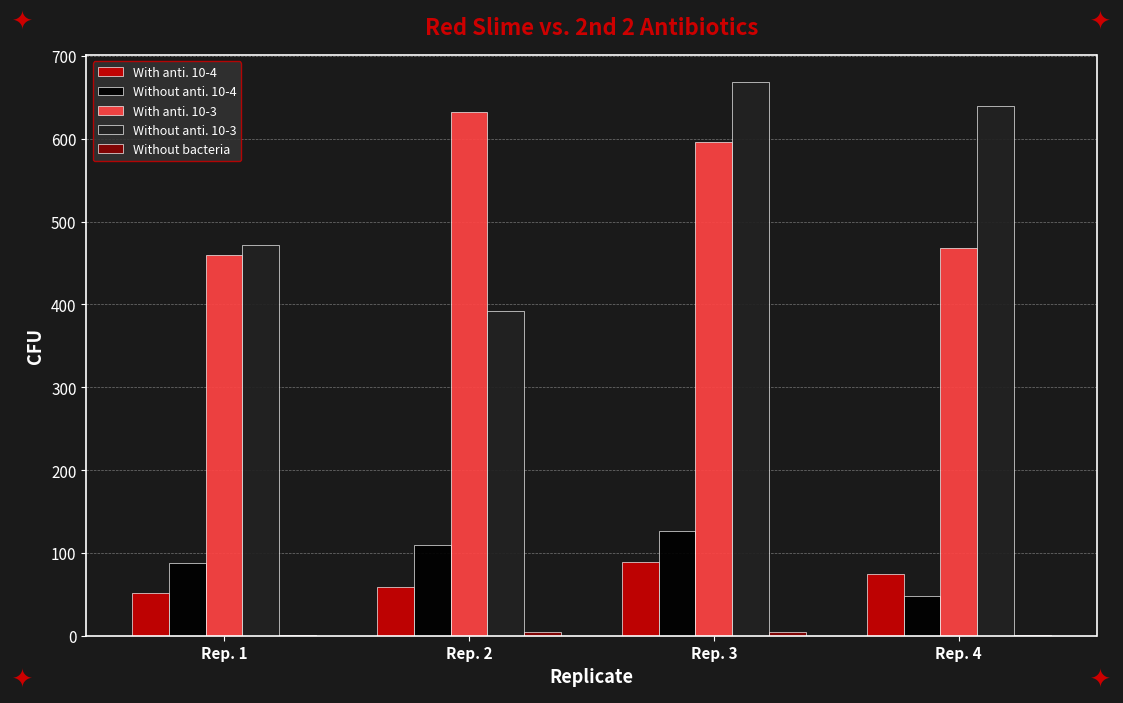

How many series are shown in this chart?

5